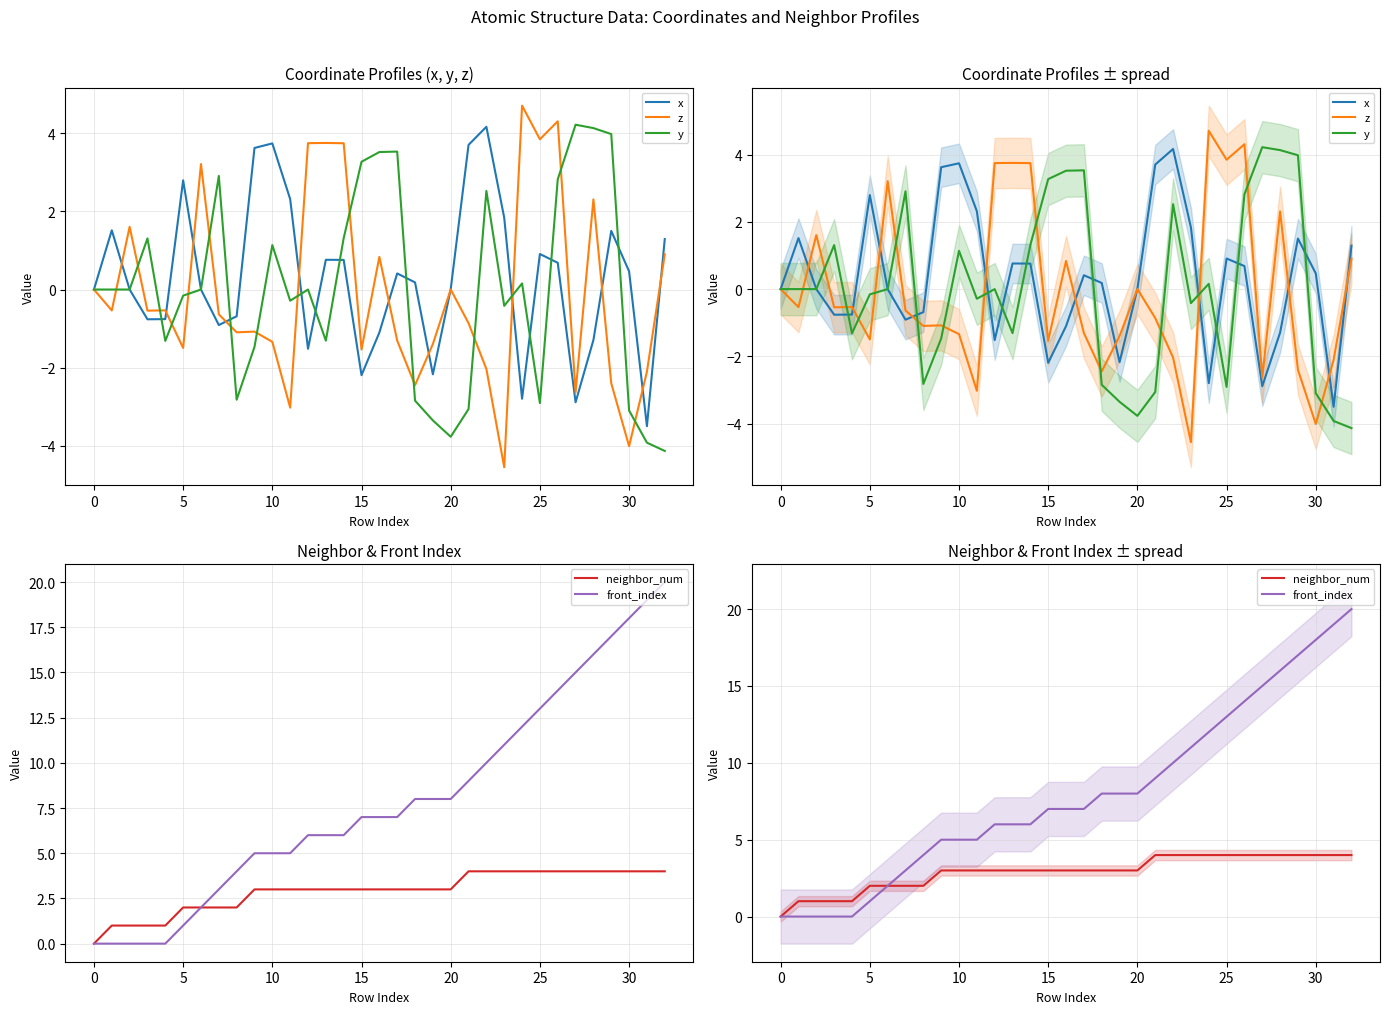

In y, how many points are higher than both neighbors (excluding endpoints)?

8